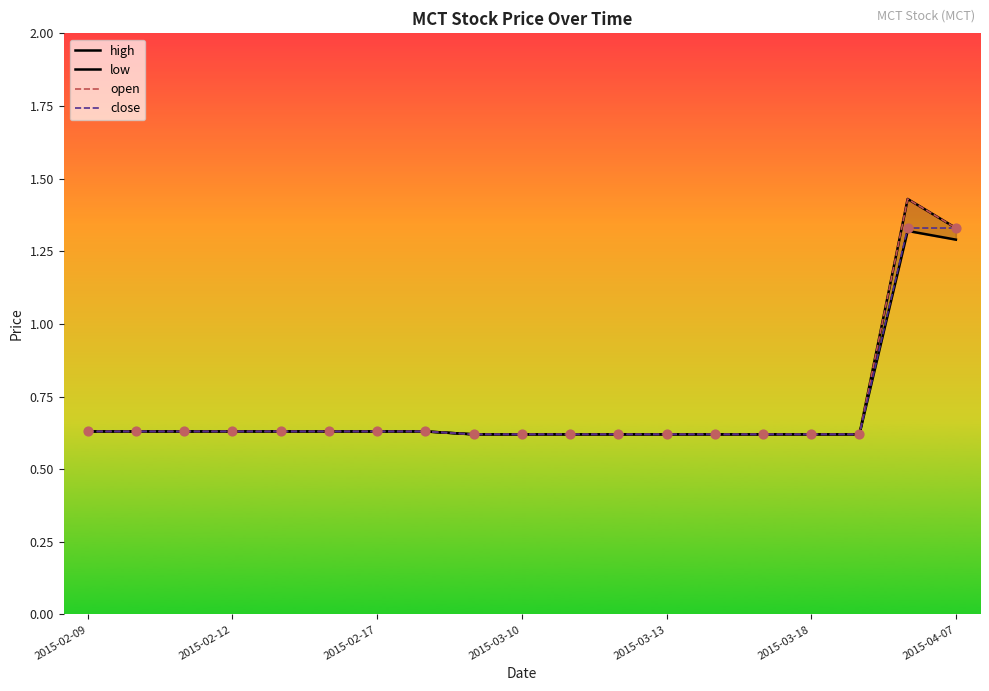

Which series has the largest Y range (max minus min)?

high